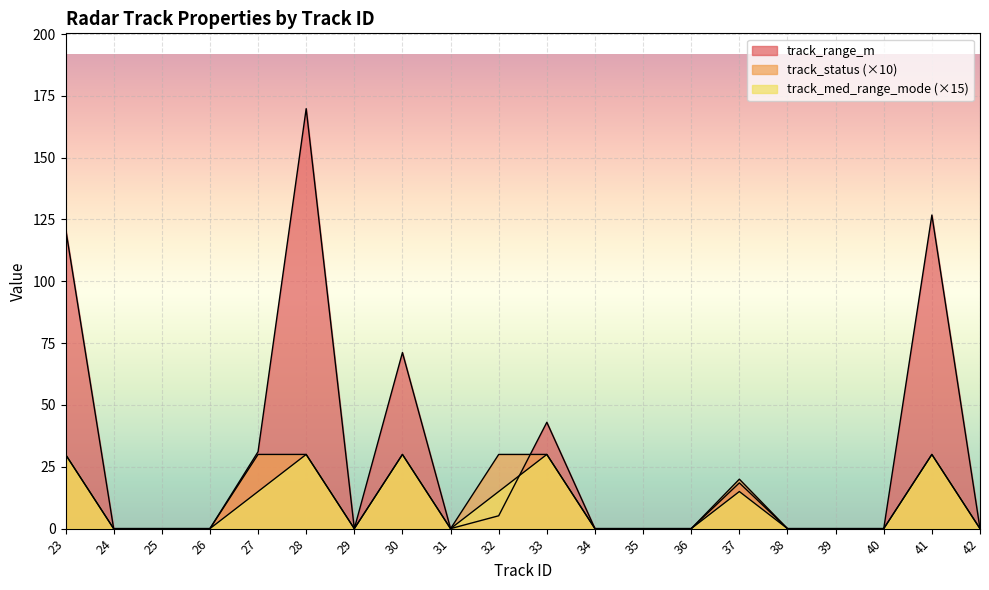

What is the difference between the highest and lowest values at 41?

96.8